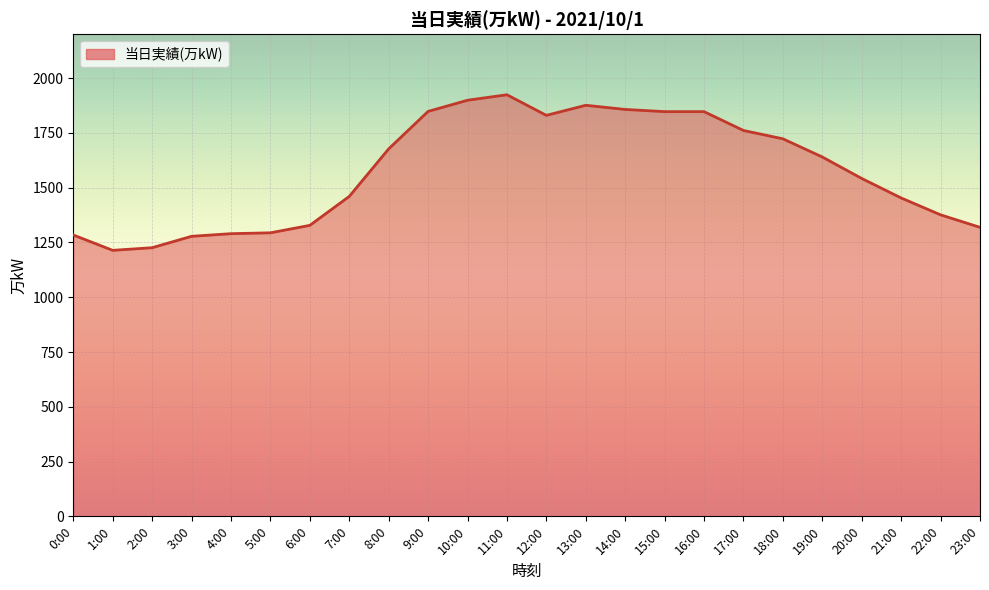

What is the greatest value displayed?

1924